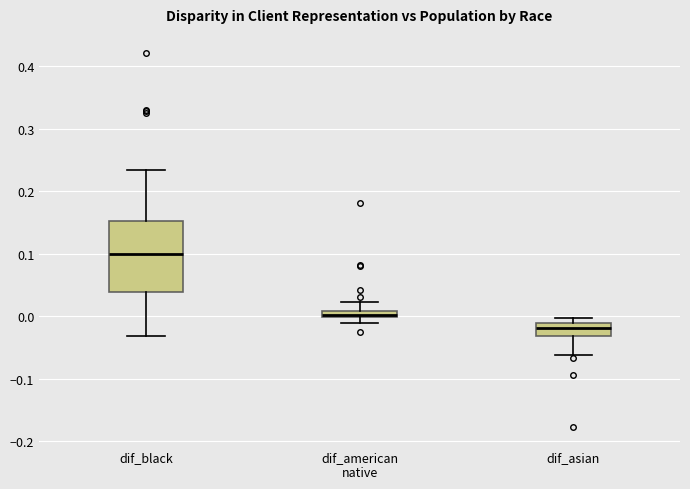

Where is the upper edge of the box for dif_asian on the y-axis? The values are not printed on the chart, so give them approximately, as read against the axis.

-0.01